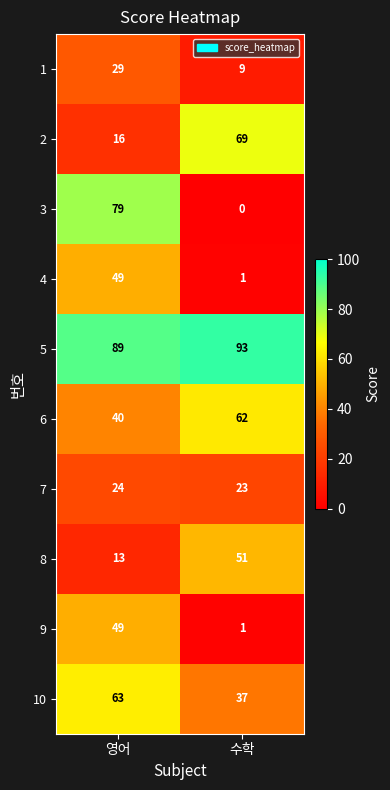

Rank the categories by 9 value from highest to lowest.

영어, 수학